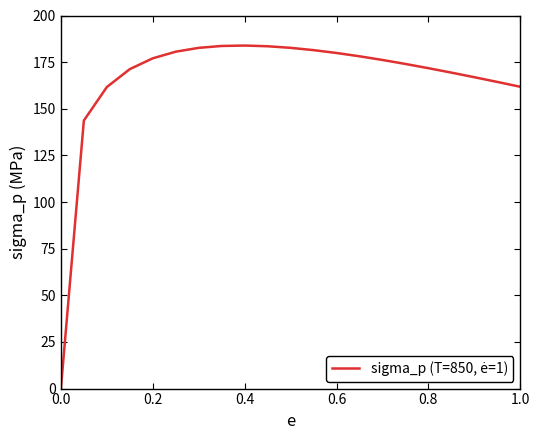

What is the difference between the maximum and minimum values?

183.9